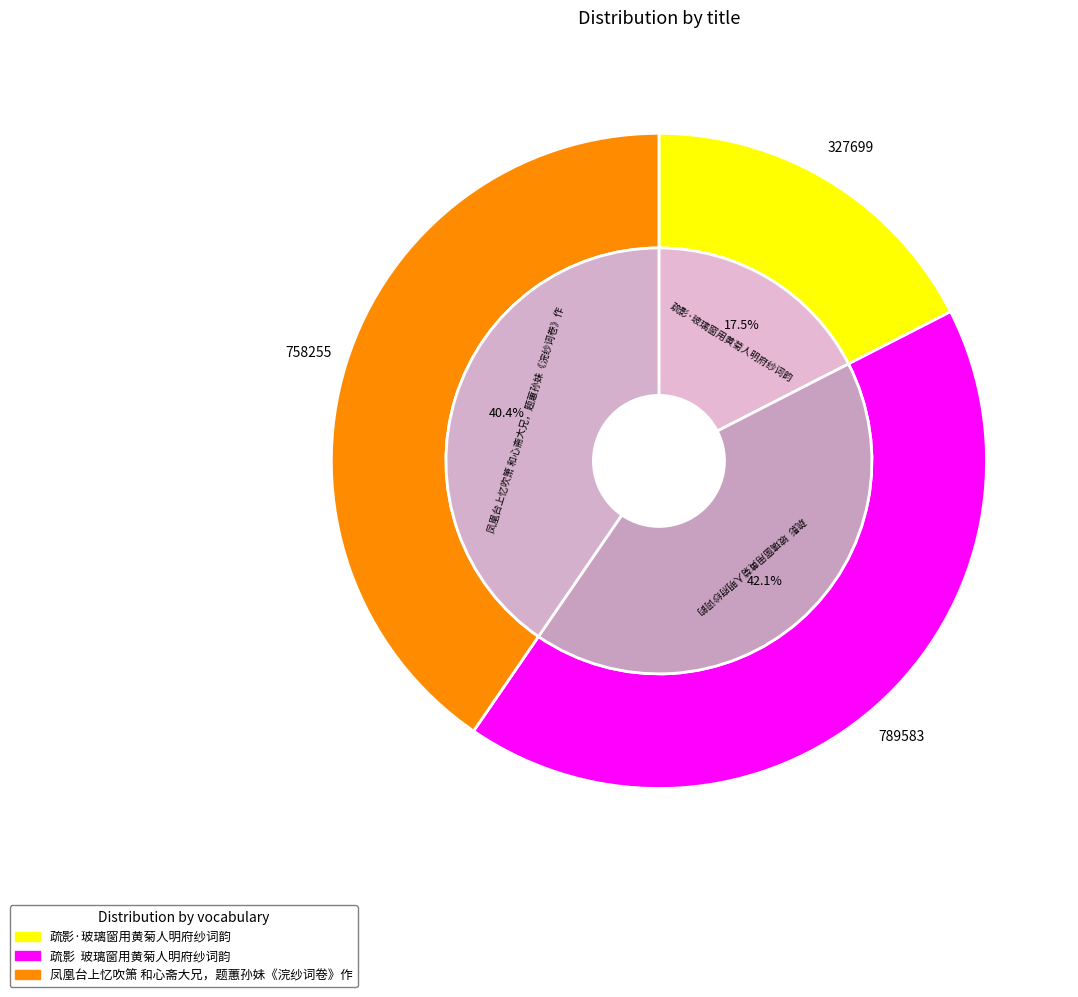

The 疏影·玻璃窗用黄菊人明府纱词韵 slice represents 5% of the pie. True or false?

False